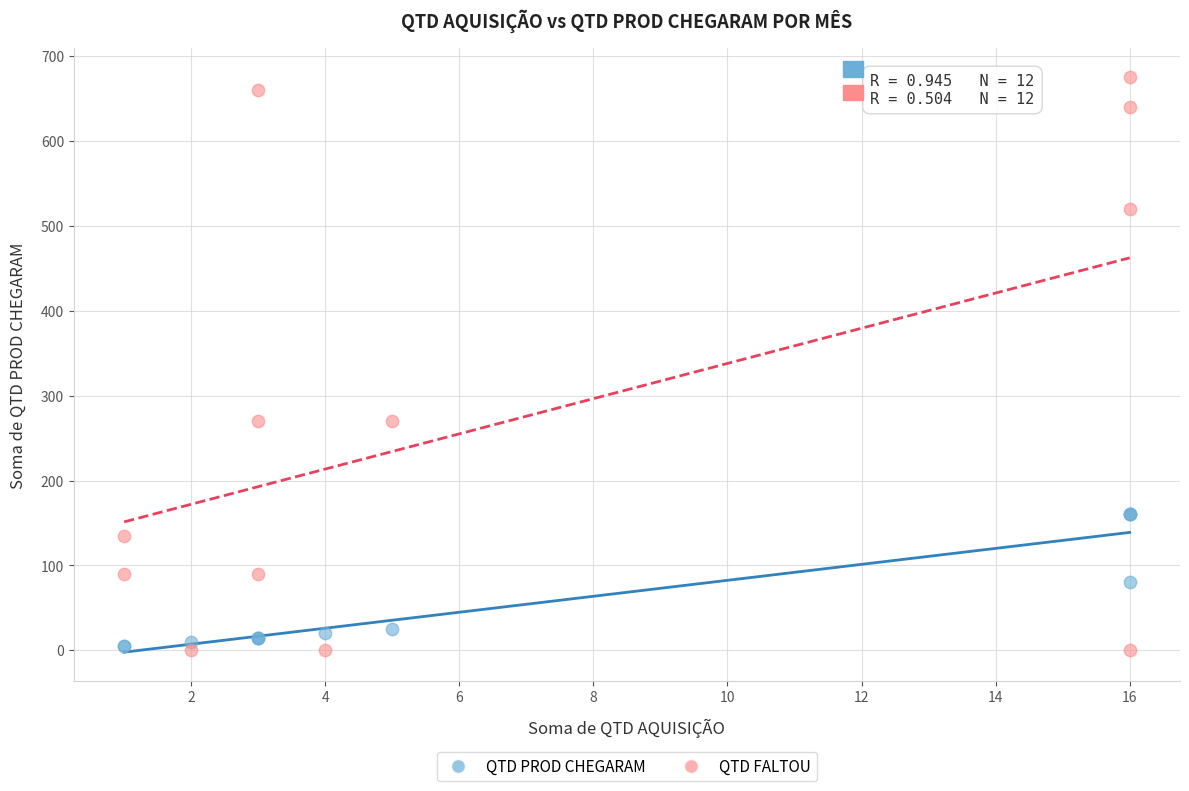

Which series has the widest spread of Y values?

QTD FALTOU